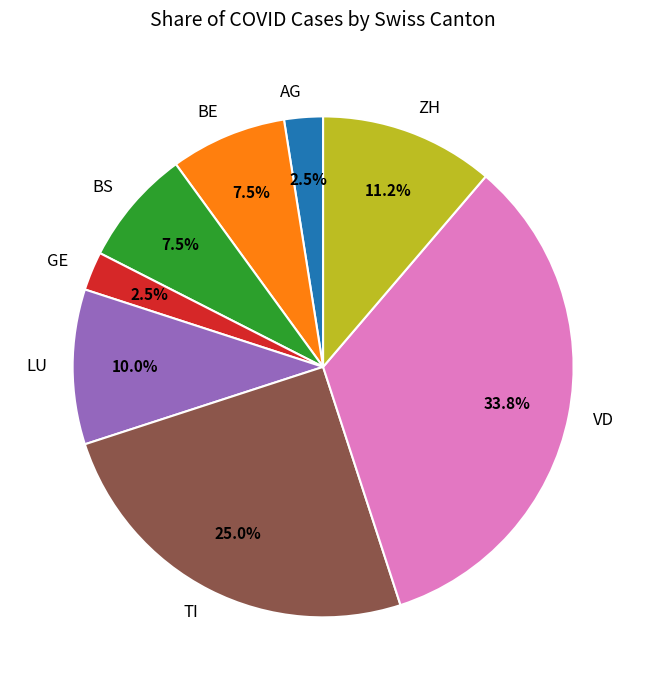

To the nearest percent, what is the difference between the TI and VD slice percentages?

9%